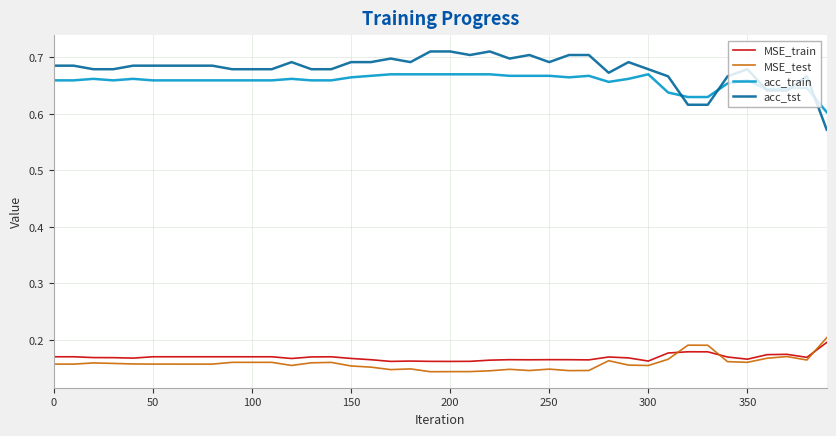

Which series has the largest range (max minus min)?

acc_tst